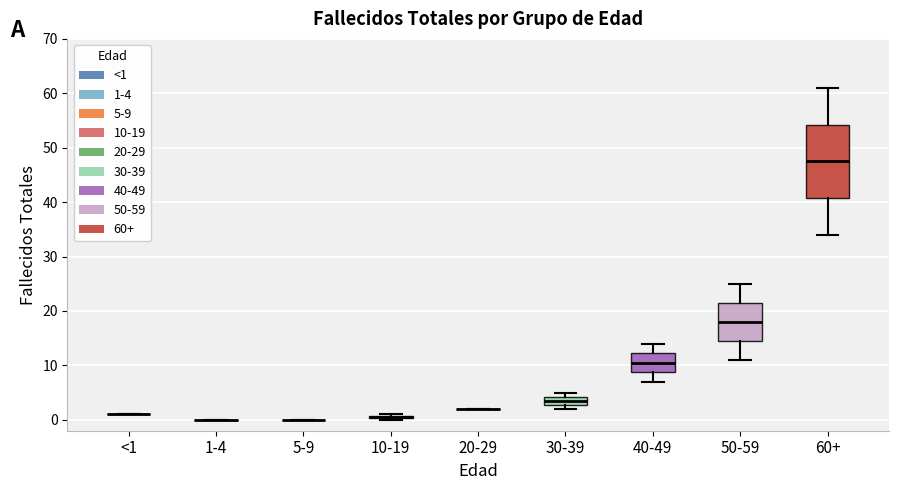

Where is the upper edge of the box for 10-19 on the y-axis? The values are not printed on the chart, so give them approximately, as read against the axis.

1